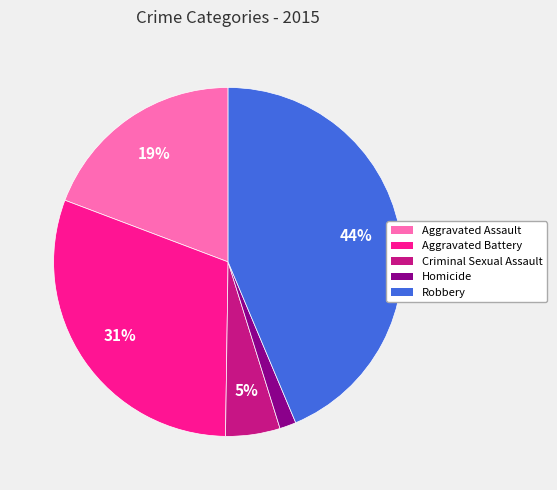

Is there any slice that represents more than half of the pie?

No